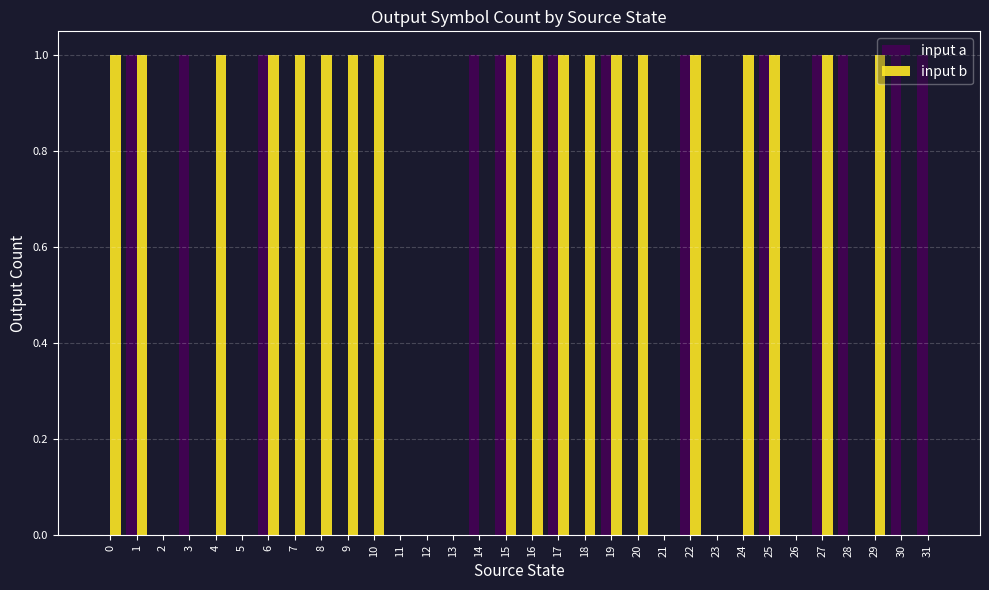

Between 15 and 30, which series saw the biggest shift?

input b